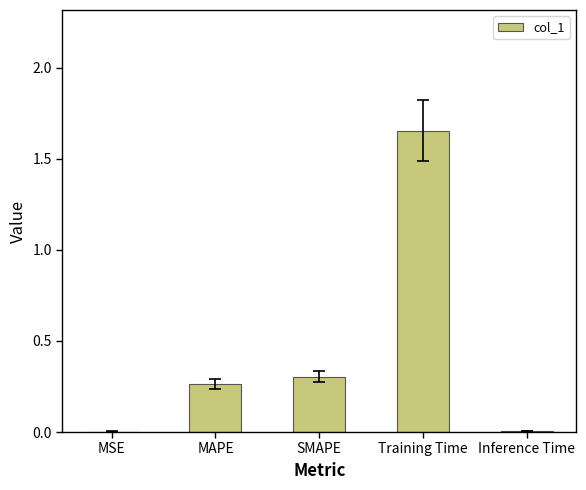

True or false: the data shows 0.0 at Inference Time.

True